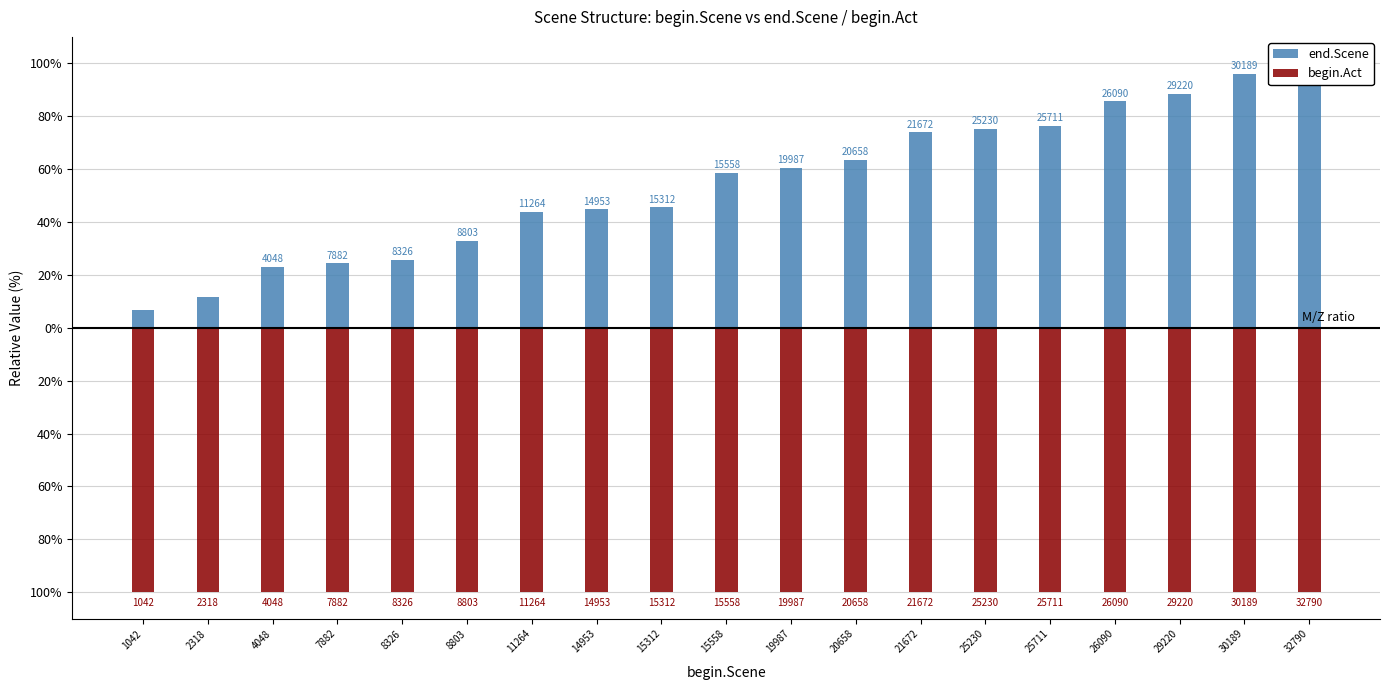

Reading left to right, transcribe all the data shown in this chart.

end.Scene: 6.8	11.8	23.1	24.4	25.8	33.0	43.8	44.9	45.6	58.6	60.5	63.5	73.9	75.3	76.5	85.6	88.5	96.1	100.0
begin.Act: -100.0	-100.0	-100.0	-100.0	-100.0	-100.0	-100.0	-100.0	-100.0	-100.0	-100.0	-100.0	-100.0	-100.0	-100.0	-100.0	-100.0	-100.0	-100.0